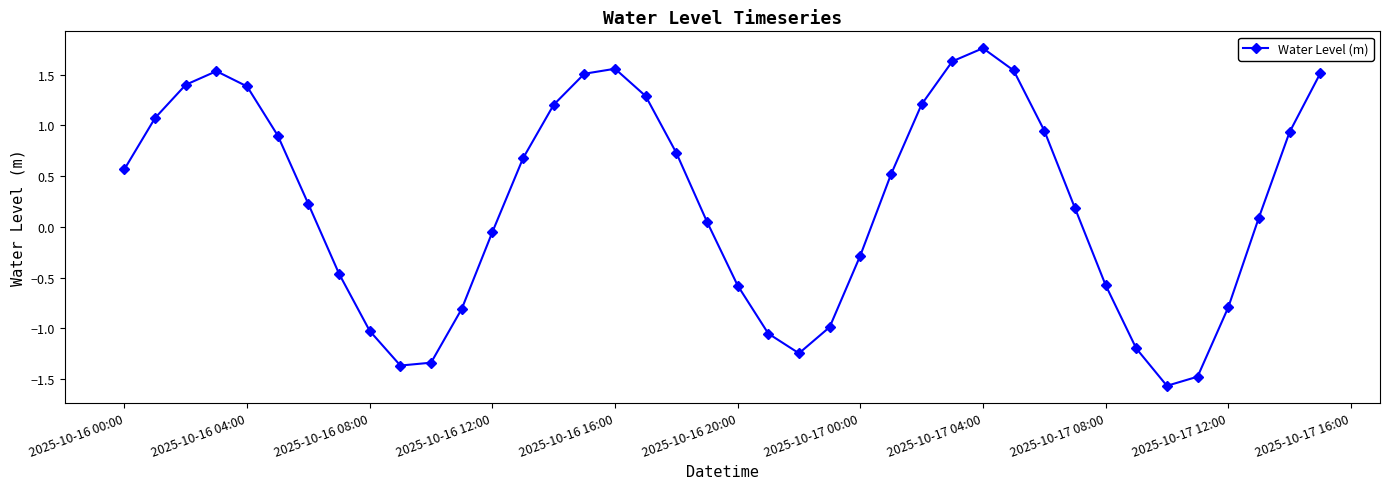

What is the smallest value displayed?

-1.6